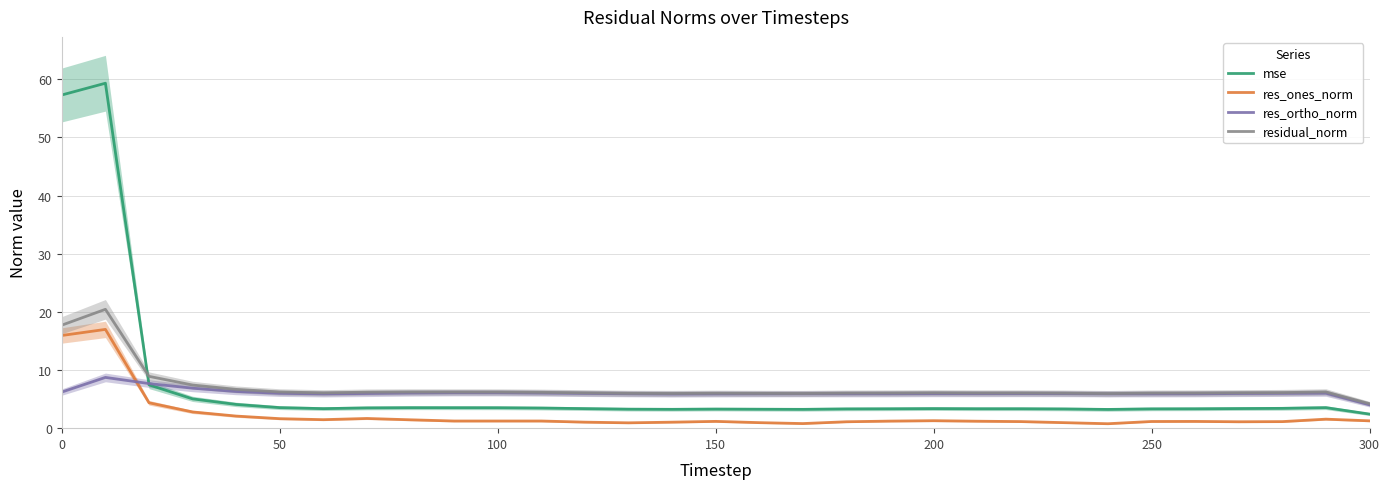

What is the average value of the res_ones_norm series?

2.4